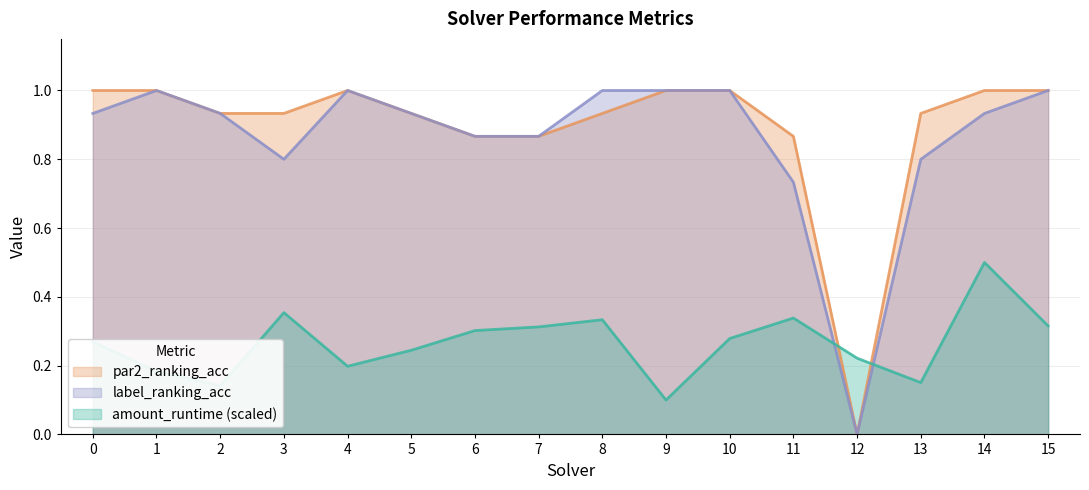

What is the difference between the maximum and second lowest values in the amount_runtime series?

0.4